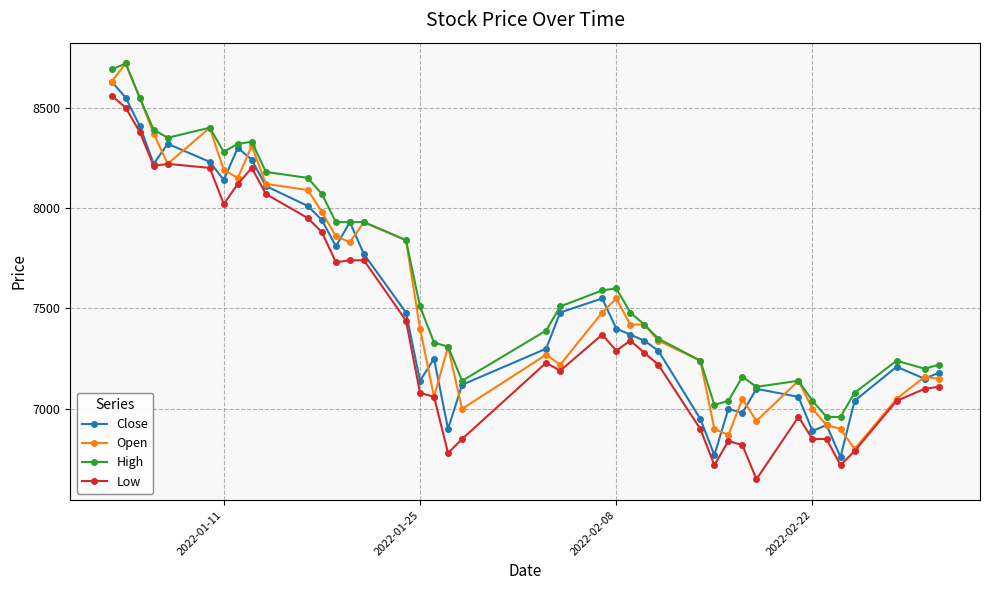

True or false: Close has more than 0 points higher than both neighbors.

True